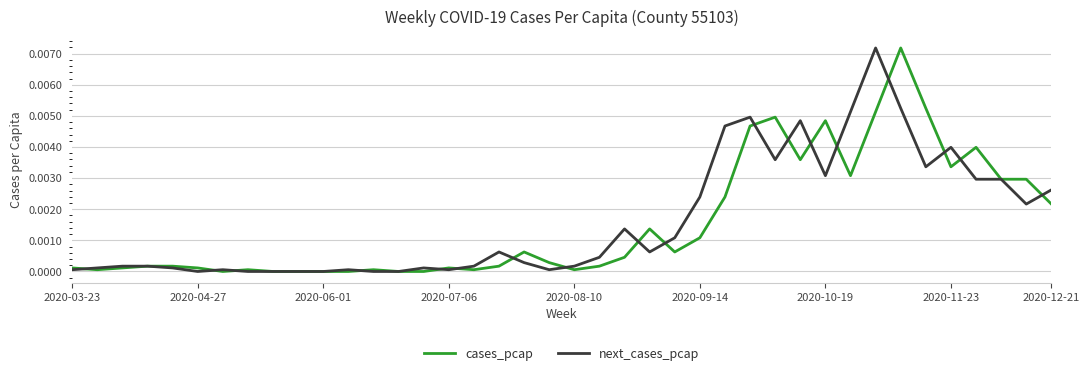

Is this an area chart (filled region under the line)?

No